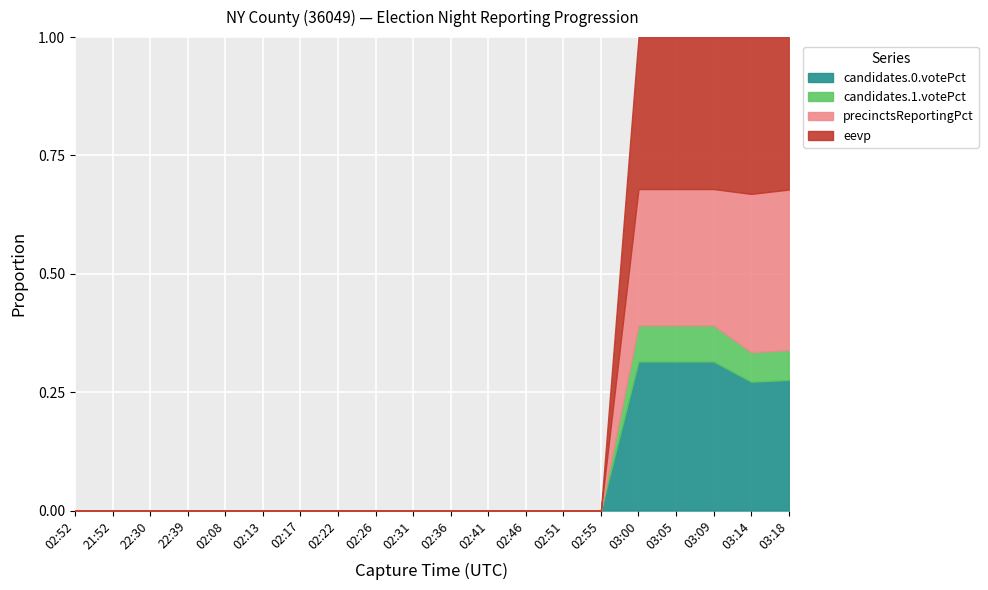

True or false: eevp has more than 1 interior local peaks.

False